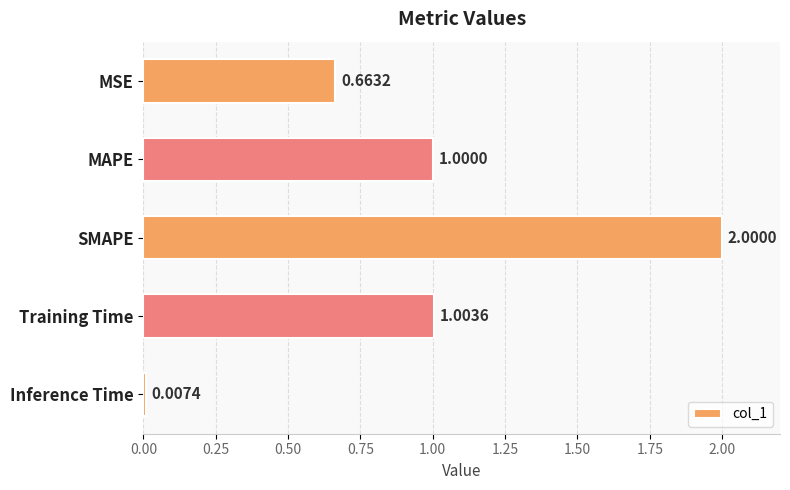

What is the difference between the values at SMAPE and Training Time?

1.0